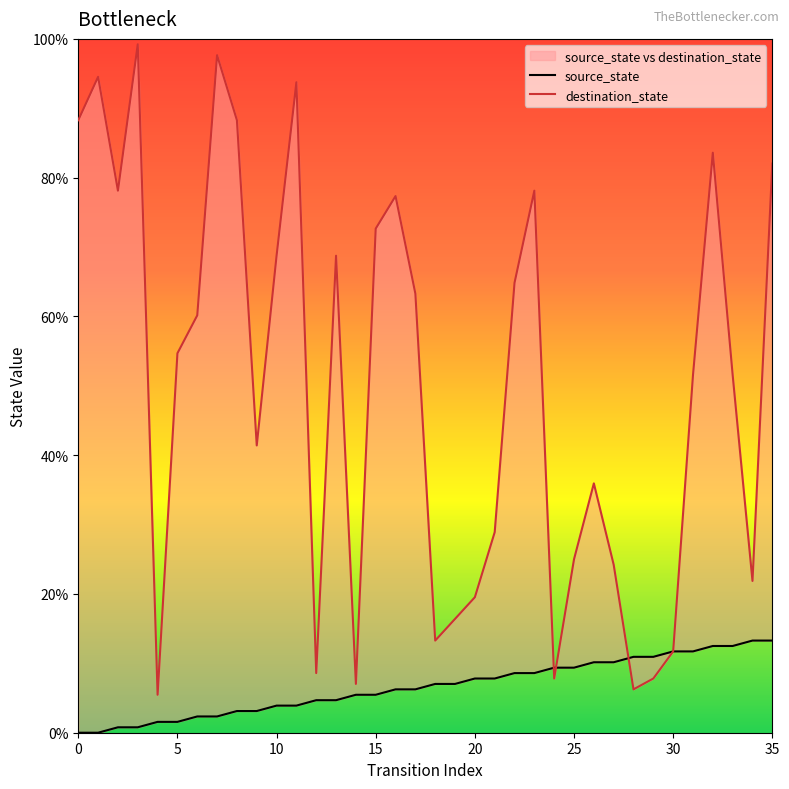

Which series has the widest spread of values?

destination_state